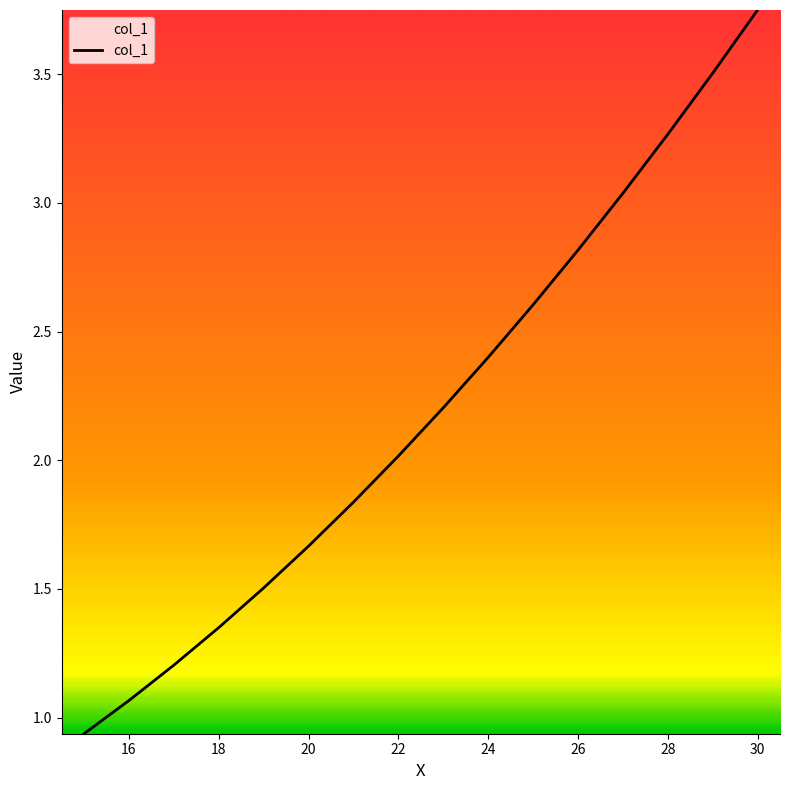

What is the difference between the maximum and minimum values?

2.8